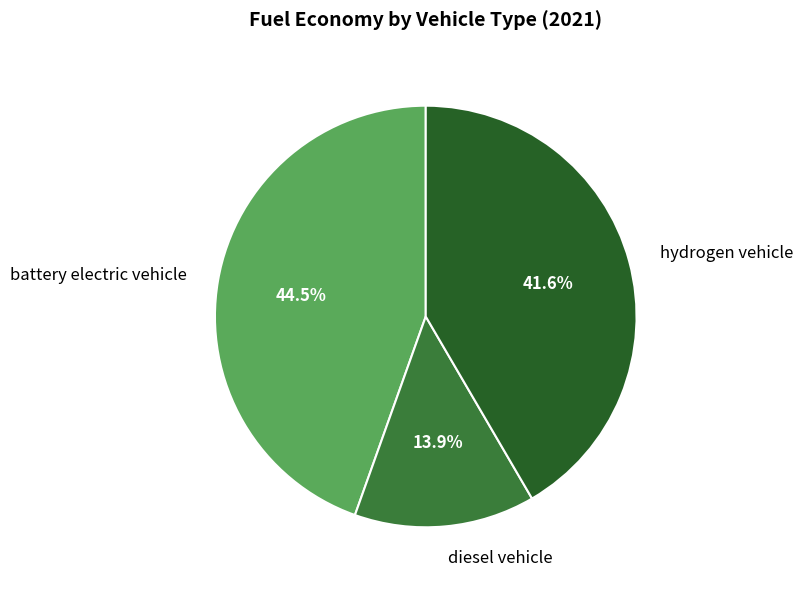

Does any single category account for the majority?

No